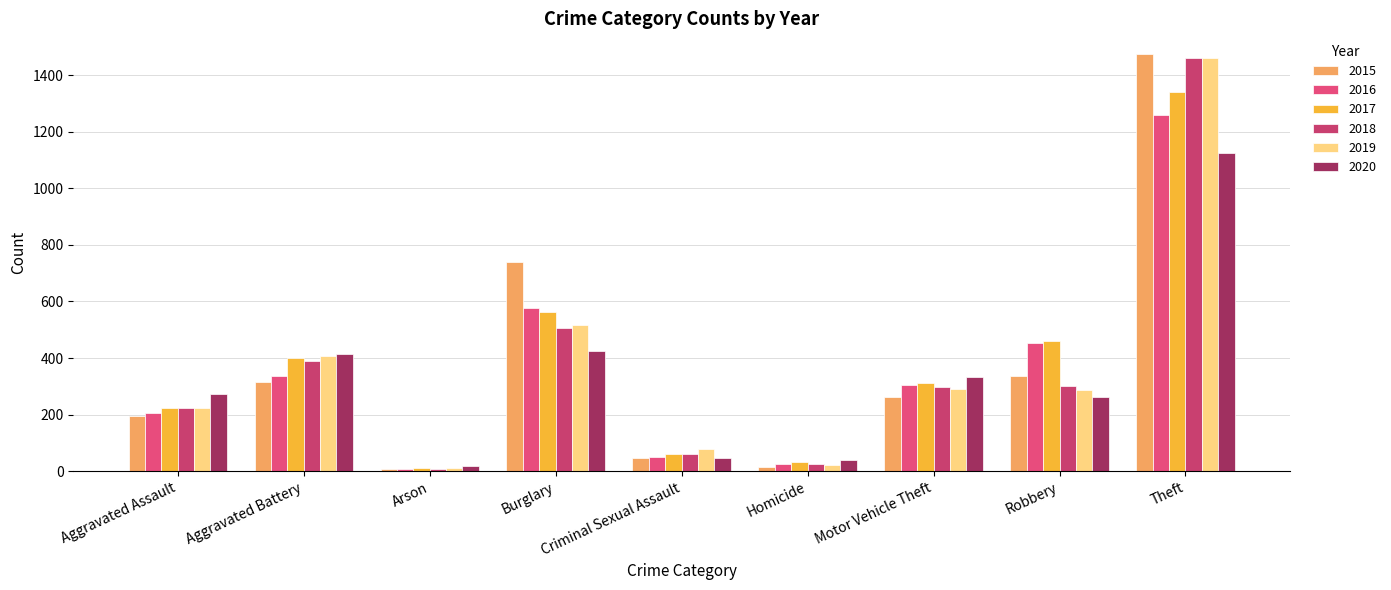

Are the bars grouped side by side (vs. stacked)?

Yes